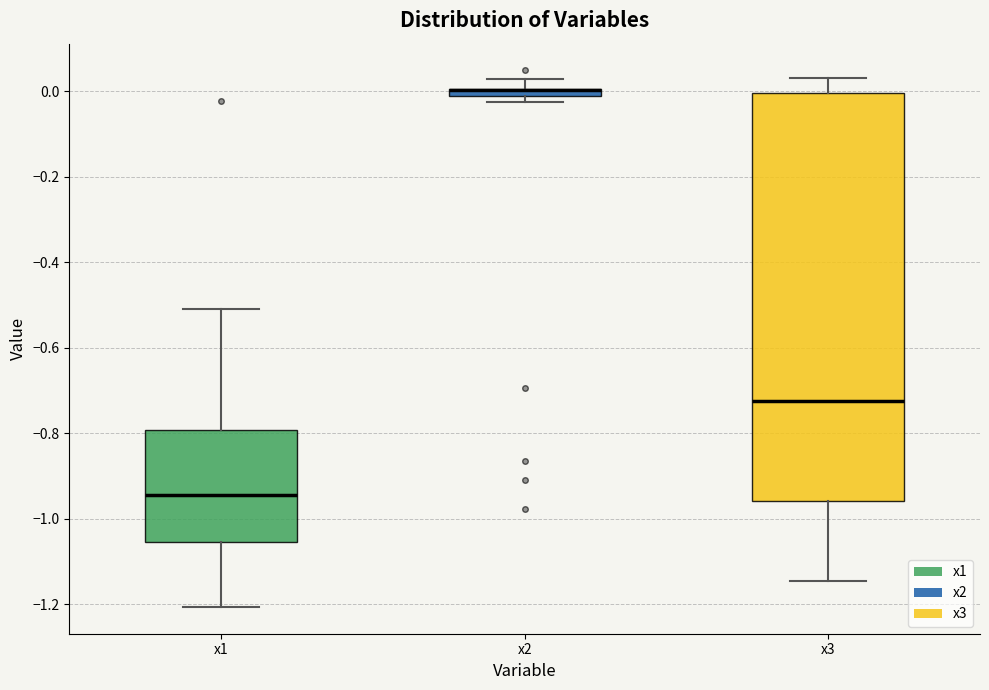

Where is the lower edge of the box for x1 on the y-axis? The values are not printed on the chart, so give them approximately, as read against the axis.

-1.06